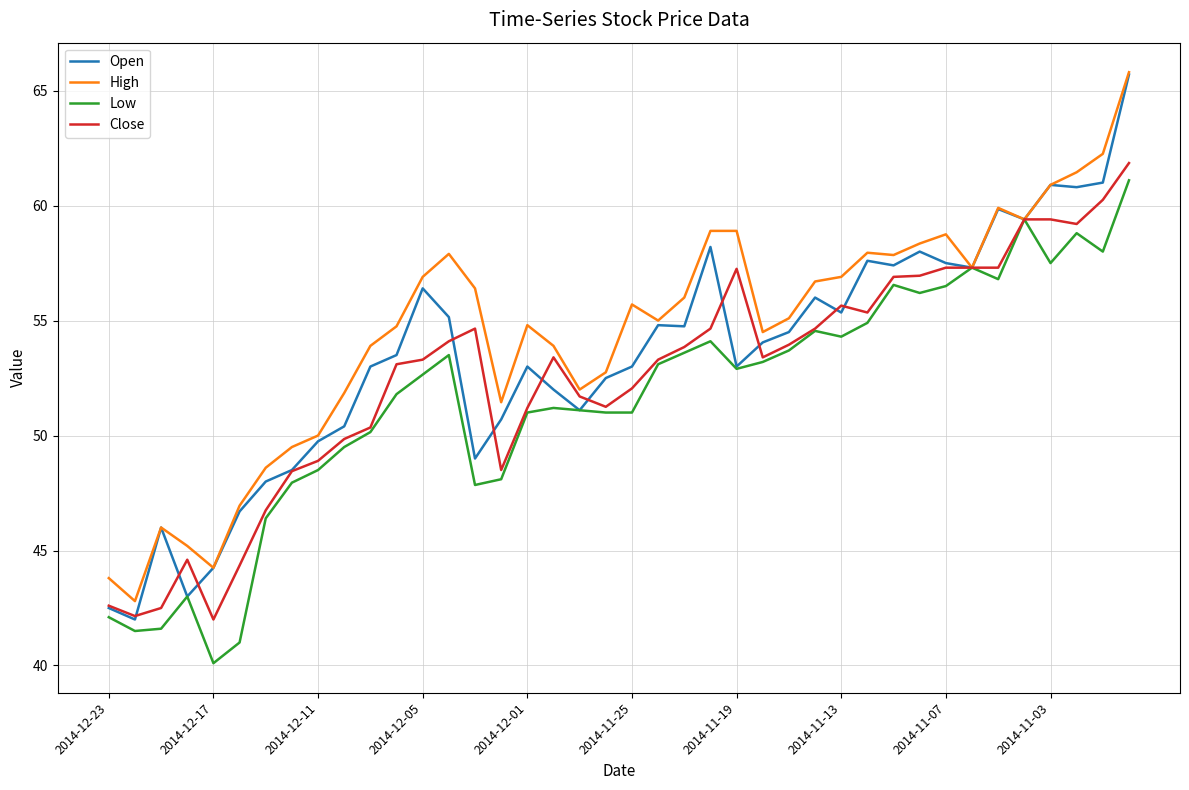

What are all the series names shown in the legend?

Open, High, Low, Close